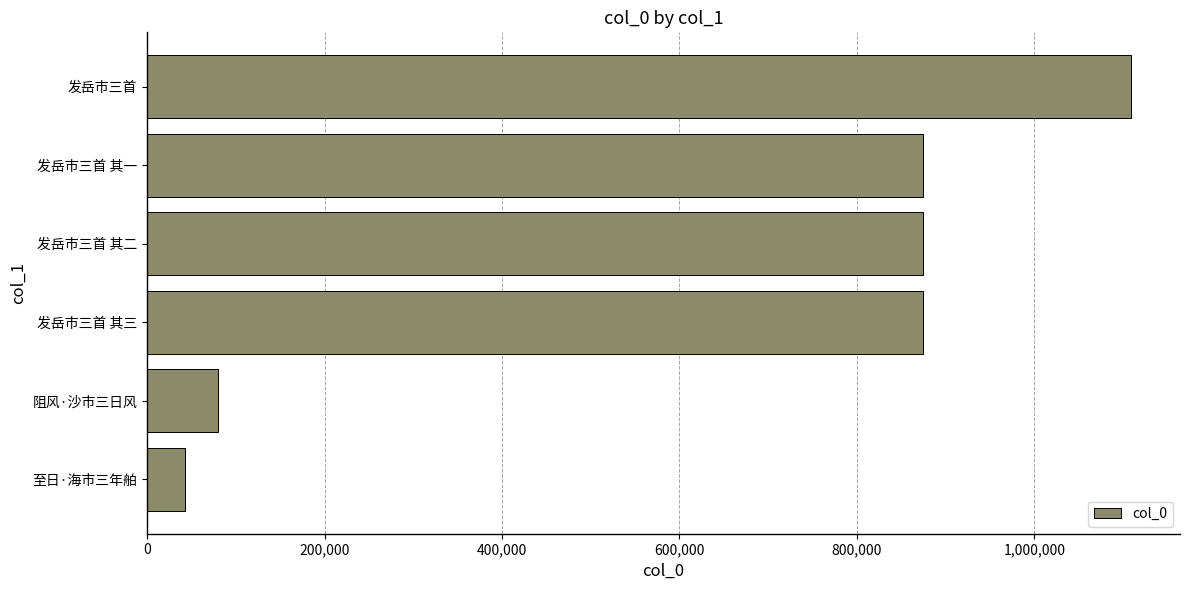

What is the minimum value shown in the chart?

43042